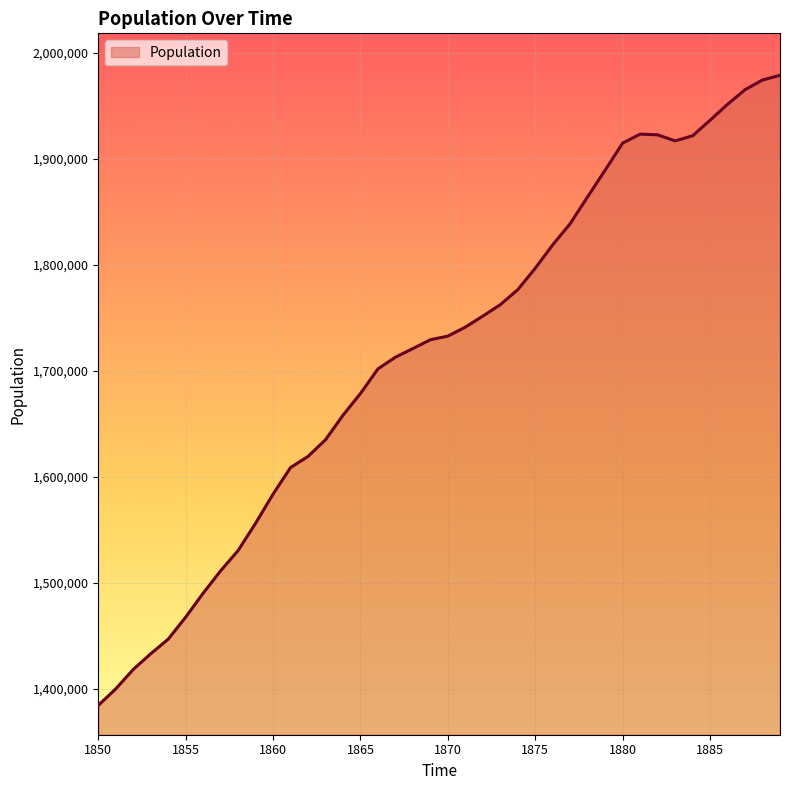

What is the smallest value displayed?

1384149